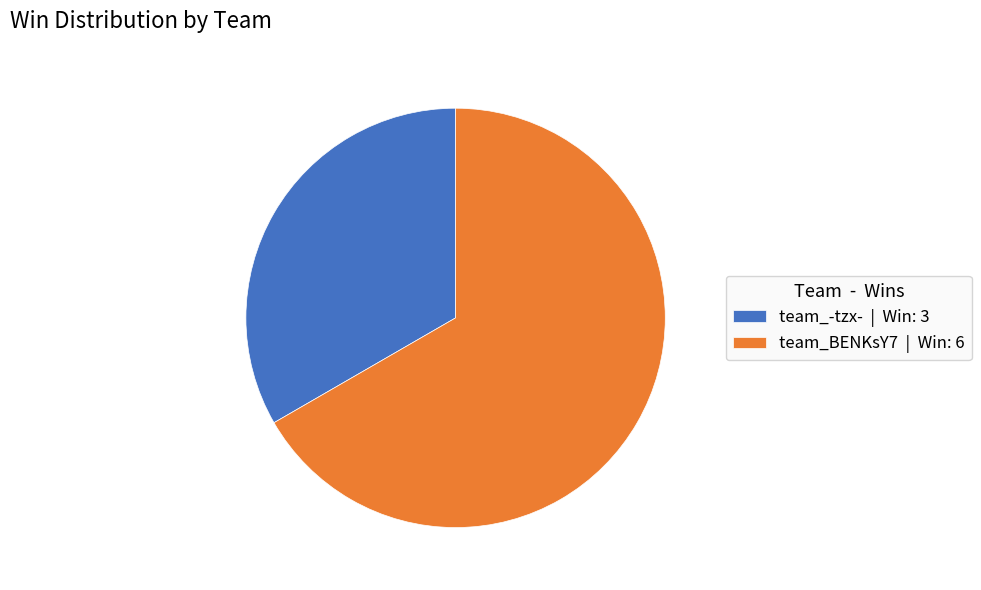

Is it true that team_BENKsY7 is 53% of the pie?

False